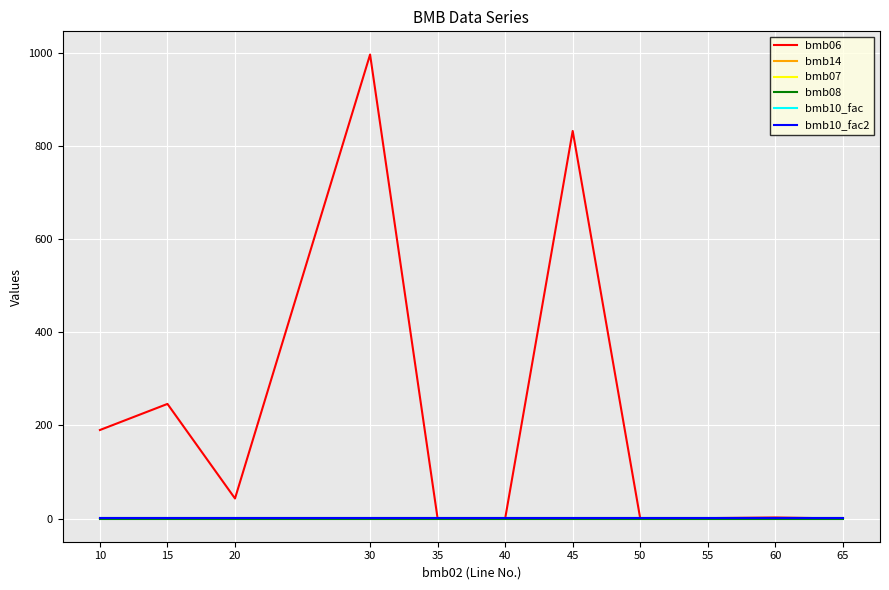

Is this an area chart (filled region under the line)?

No